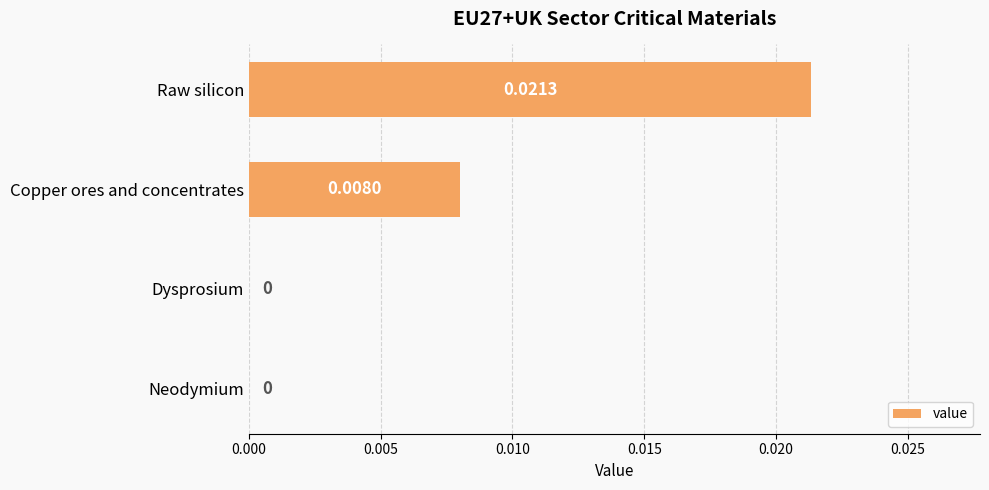

Between Neodymium and Raw silicon, which is larger?

Raw silicon